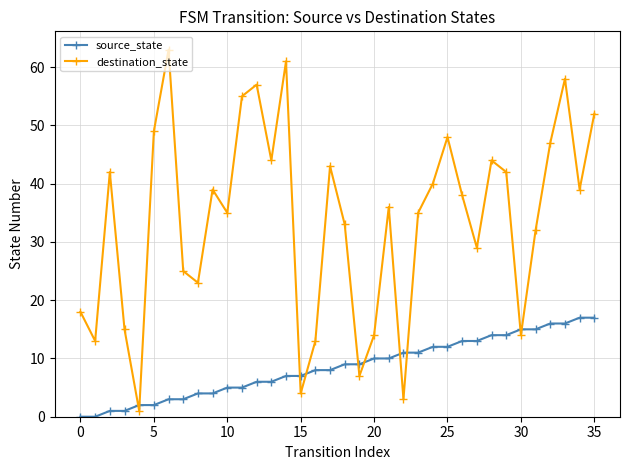

List the series in order of their peak value, highest first.

destination_state, source_state